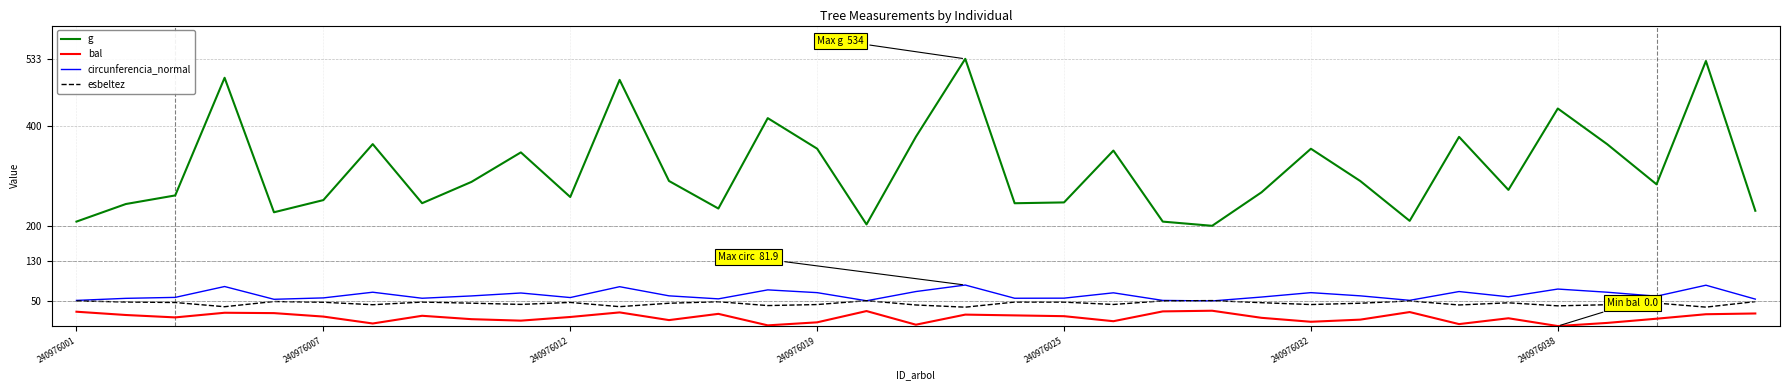

Which series has the largest range (max minus min)?

g